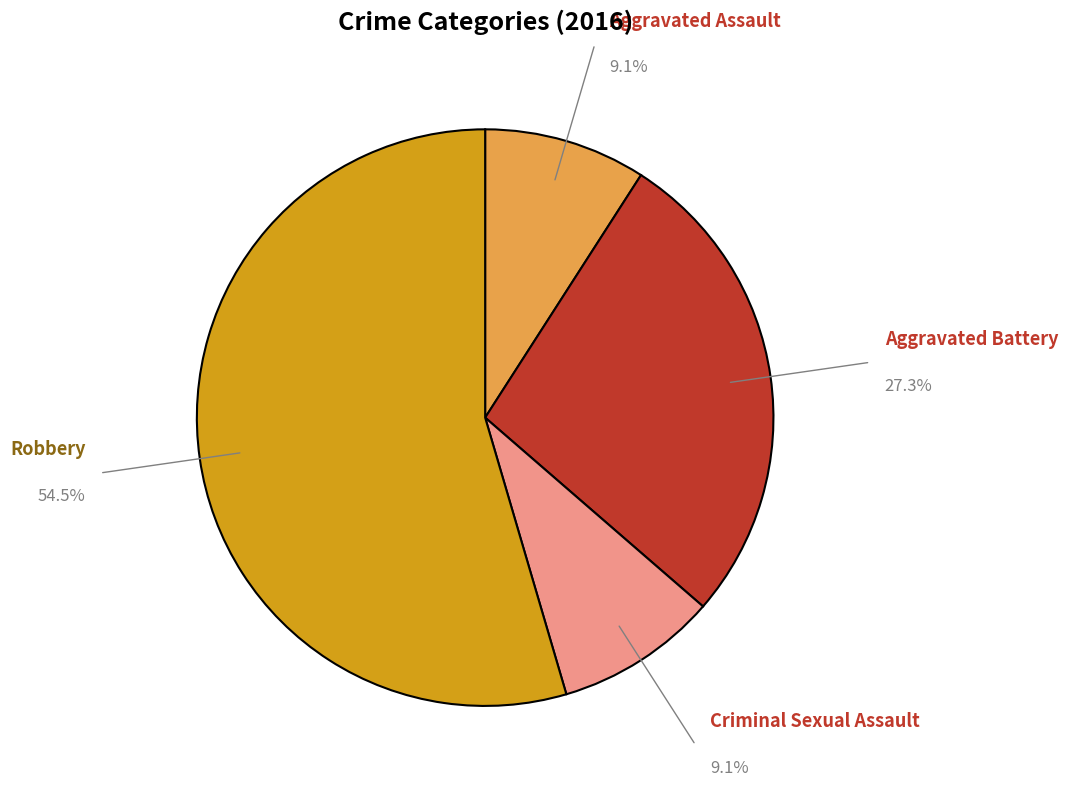

Is there any slice that represents more than half of the pie?

Yes